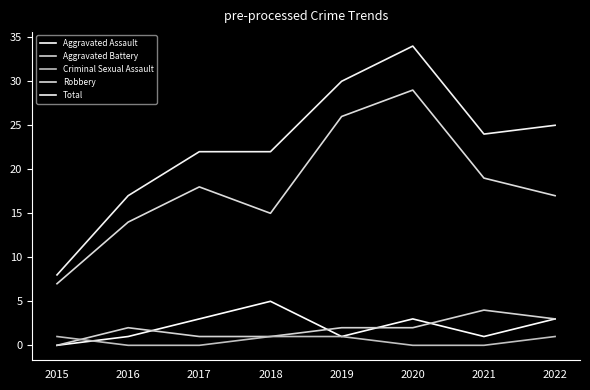

What is the value of the Criminal Sexual Assault point at the 5th from the left?

1